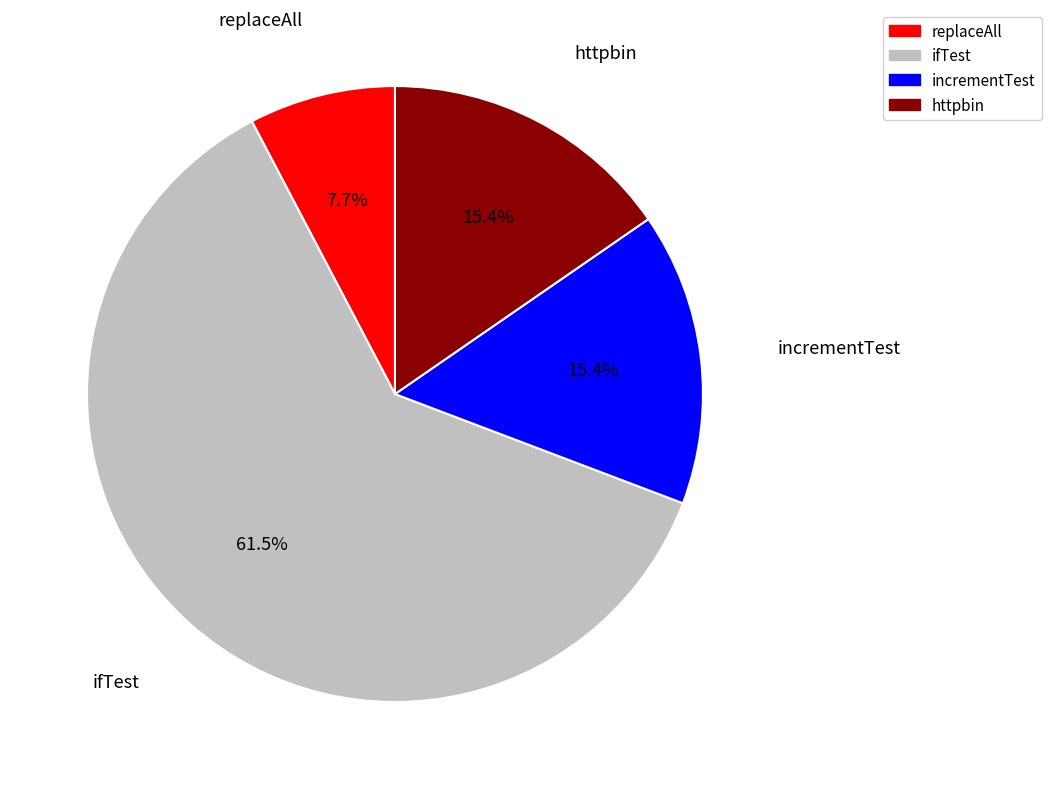

Approximately how many times larger is the value at replaceAll compared to ifTest?

0.1